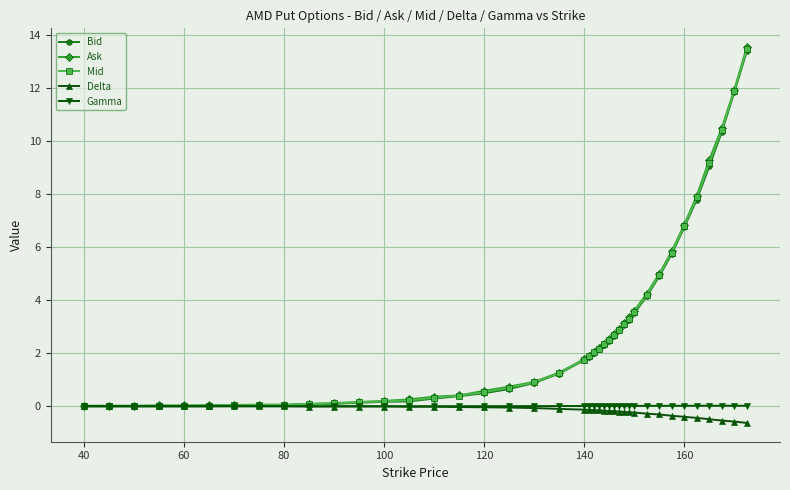

What is the maximum value for Bid?

13.4